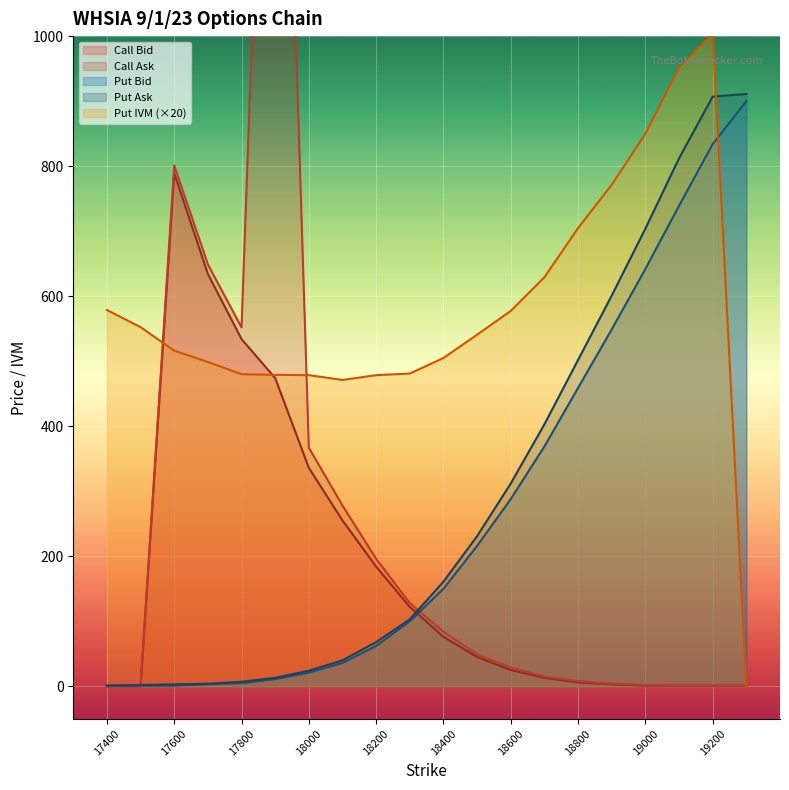

Reading left to right, what are all the values shown in this chart?

Call Bid: 17400=0.0	17500=0.0	17600=789.0	17700=634.0	17800=534.0	17900=474.0	18000=336.0	18100=255.0	18200=184.0	18300=122.0	18400=76.0	18500=45.0	18600=25.0	18700=13.0	18800=6.0	18900=3.0	19000=1.0	19100=1.0	19200=1.0	19300=1.0
Call Ask: 17400=0.0	17500=0.0	17600=801.0	17700=649.0	17800=552.0	17900=1999.0	18000=367.0	18100=278.0	18200=196.0	18300=128.0	18400=84.0	18500=49.0	18600=29.0	18700=15.0	18800=8.0	18900=4.0	19000=2.0	19100=1.0	19200=1.0	19300=1.0
Put Bid: 17400=1.0	17500=1.0	17600=1.0	17700=3.0	17800=5.0	17900=11.0	18000=21.0	18100=36.0	18200=62.0	18300=100.0	18400=150.0	18500=216.0	18600=288.0	18700=369.0	18800=459.0	18900=549.0	19000=642.0	19100=739.0	19200=834.0	19300=900.0
Put Ask: 17400=1.0	17500=2.0	17600=3.0	17700=4.0	17800=7.0	17900=13.0	18000=24.0	18100=40.0	18200=68.0	18300=103.0	18400=161.0	18500=231.0	18600=312.0	18700=403.0	18800=502.0	18900=601.0	19000=704.0	19100=812.0	19200=907.0	19300=911.0
Put IVM: 17400=578.8	17500=552.4	17600=516.2	17700=498.8	17800=480.0	17900=479.0	18000=478.6	18100=471.2	18200=478.6	18300=481.0	18400=505.0	18500=540.8	18600=577.4	18700=629.2	18800=704.8	18900=771.4	19000=849.8	19100=951.2	19200=1004.0	19300=0.0